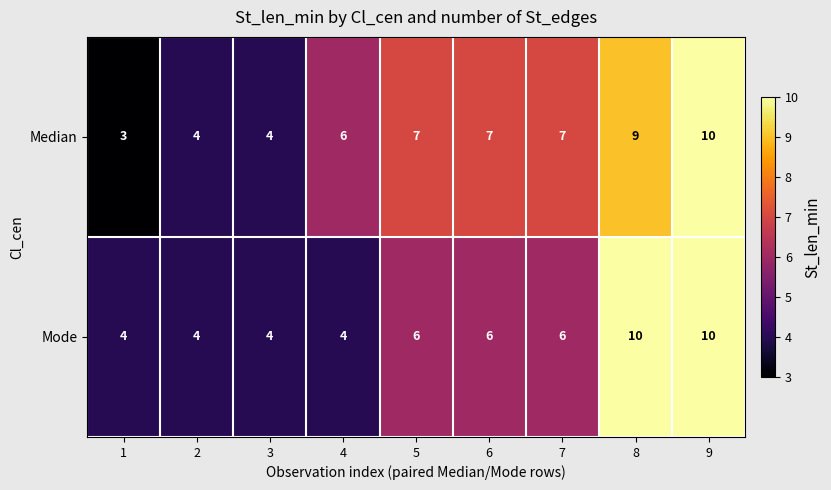

At which category is the sum across all series the highest?

9